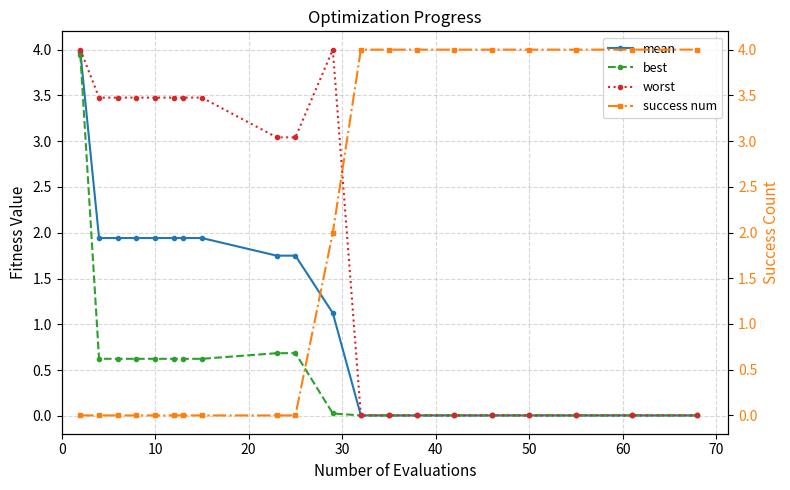

True or false: best has more than 0 interior local peaks.

False